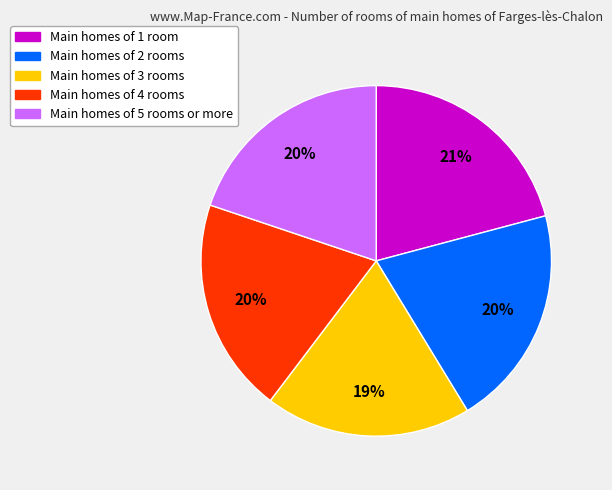

Count the number of slices in the pie.

5